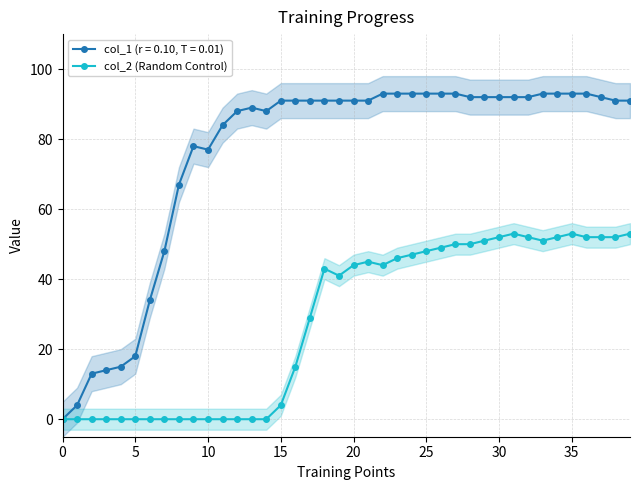

Is it true that the value at 39 is 74?

False